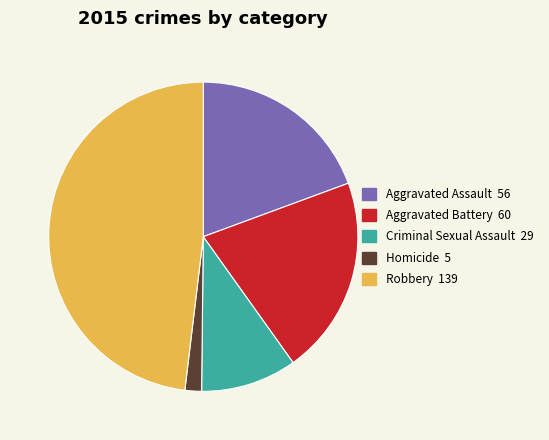

Rank the categories by value from lowest to highest.

Homicide, Criminal Sexual Assault, Aggravated Assault, Aggravated Battery, Robbery